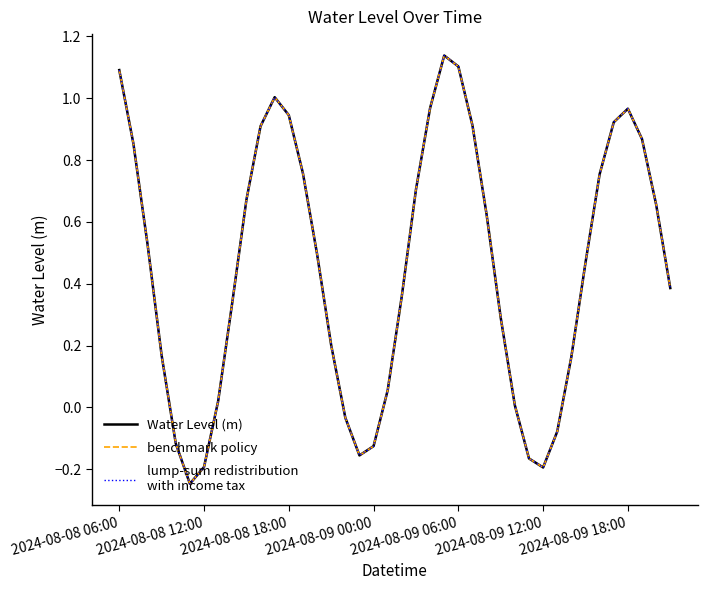

Does the chart display data point markers on the line(s)?

No